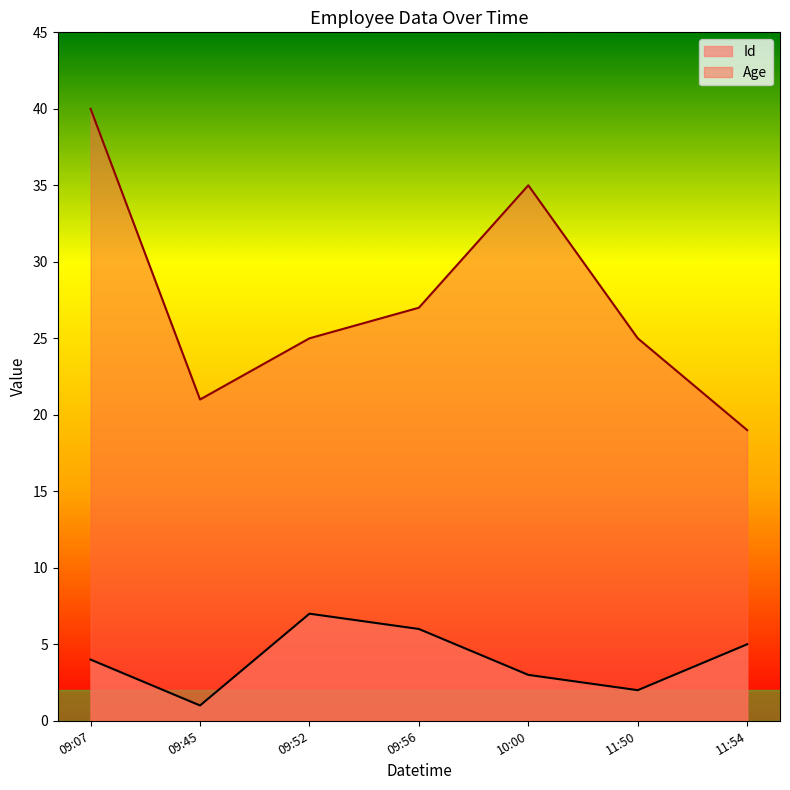

List the series in order of their peak value, highest first.

Age, Id